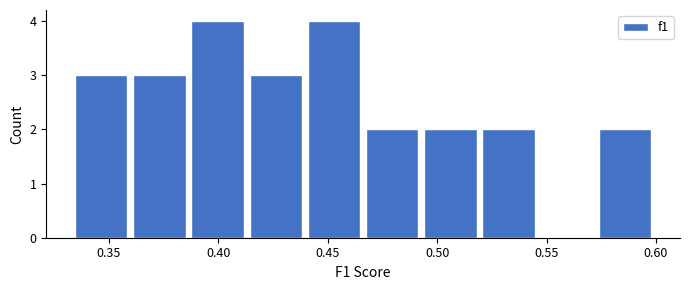

Reading left to right, transcribe this chart: for each bar, give the range it covers on the x-axis and its height. Neither the bar edges nor the heights are printed on the chart, so give them approximately, as read against the axes.

0.335 to 0.360: 3
0.360 to 0.385: 3
0.385 to 0.415: 4
0.415 to 0.440: 3
0.440 to 0.465: 4
0.465 to 0.495: 2
0.495 to 0.520: 2
0.520 to 0.545: 2
0.545 to 0.575: 0
0.575 to 0.600: 2